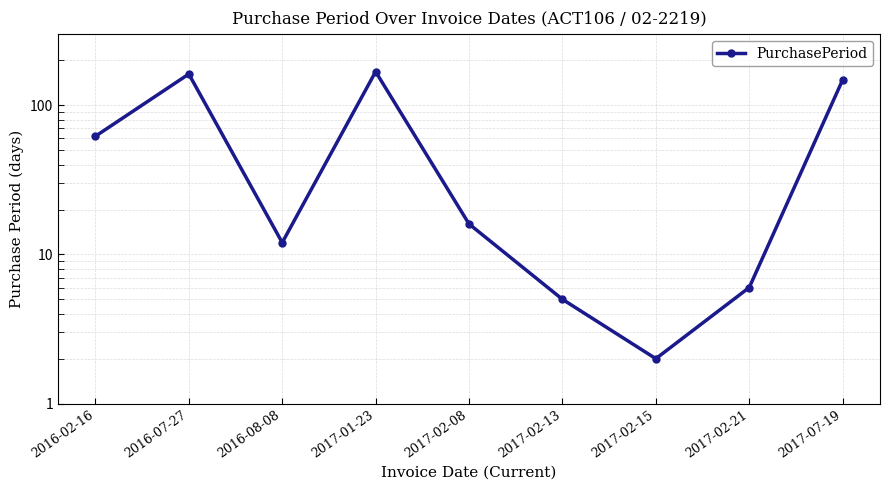

Does the chart display data point markers on the line(s)?

Yes